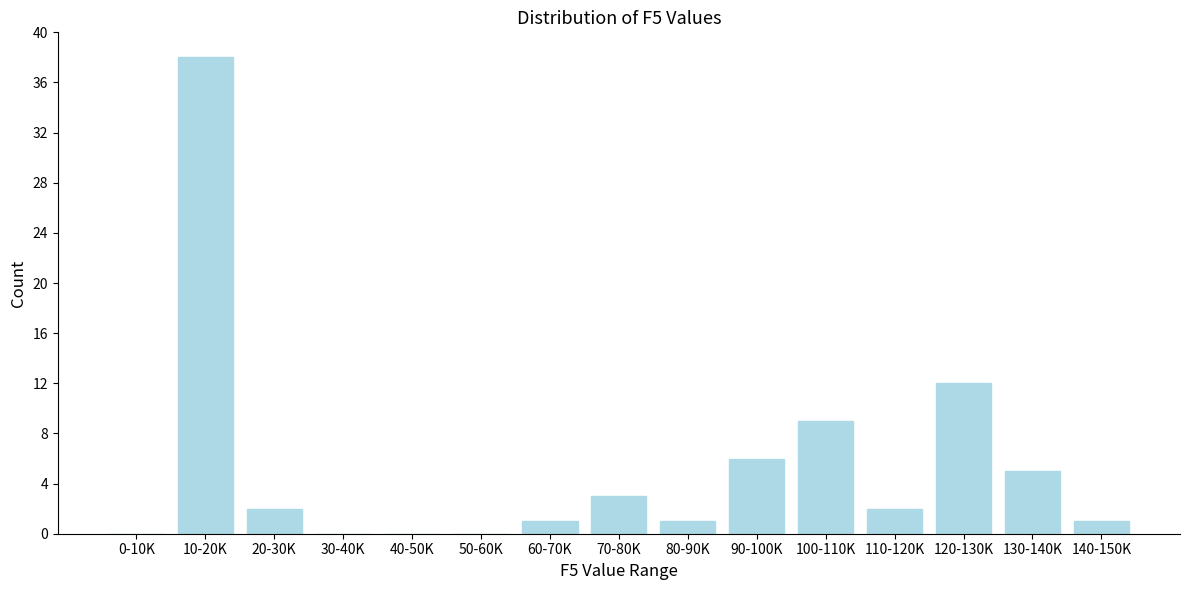

Reading left to right, what are all the values shown in this chart?

0-10K=0	10-20K=38	20-30K=2	30-40K=0	40-50K=0	50-60K=0	60-70K=1	70-80K=3	80-90K=1	90-100K=6	100-110K=9	110-120K=2	120-130K=12	130-140K=5	140-150K=1